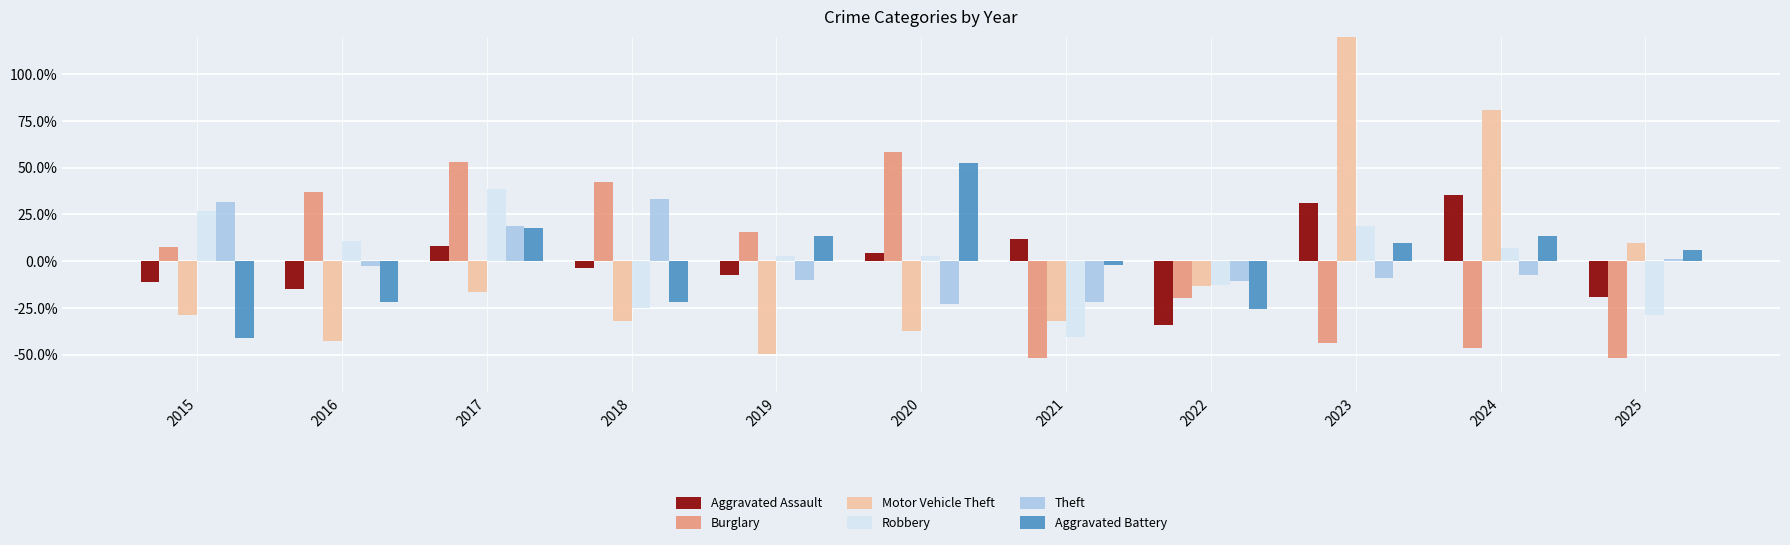

What is the difference between the maximum and minimum values in the Aggravated Battery series?

0.9